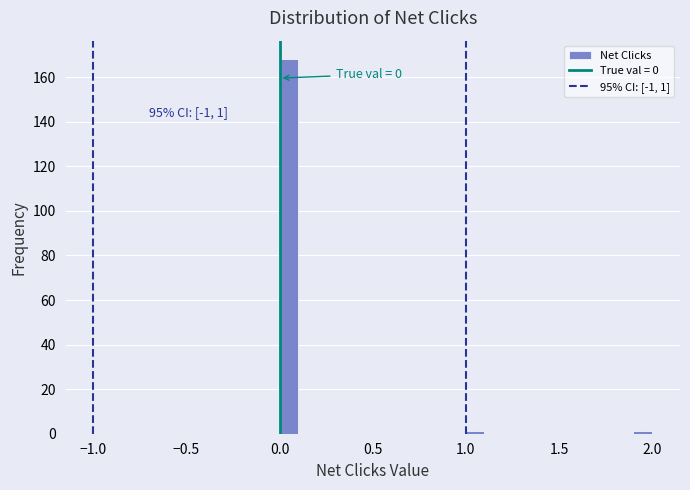

Read against the x-axis, roughly where is the centre of the tallest bar?

0.05